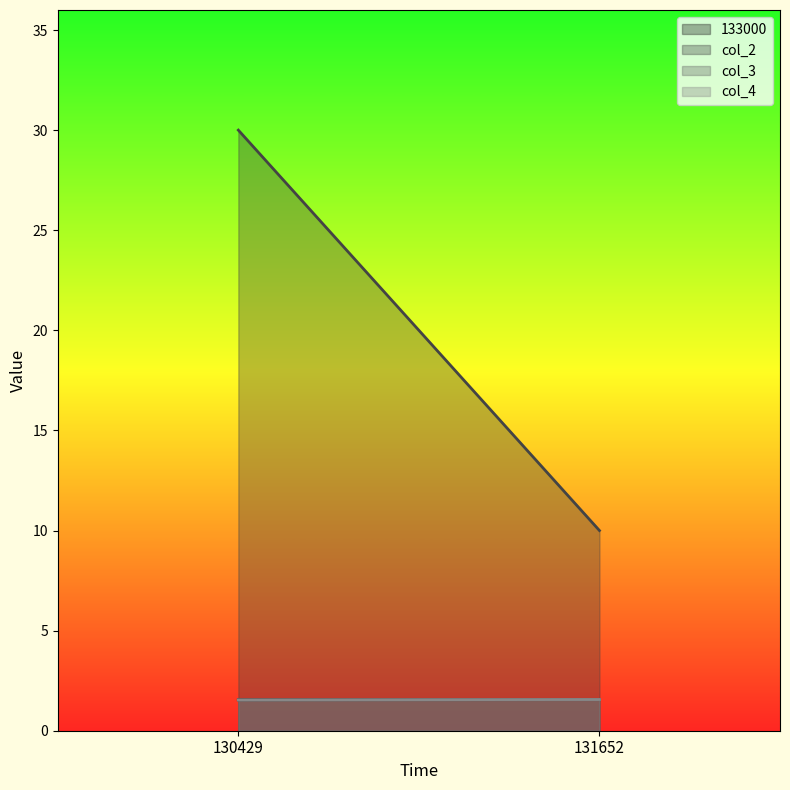

Is it true that col_4 equals 1.6 at 131652?

True